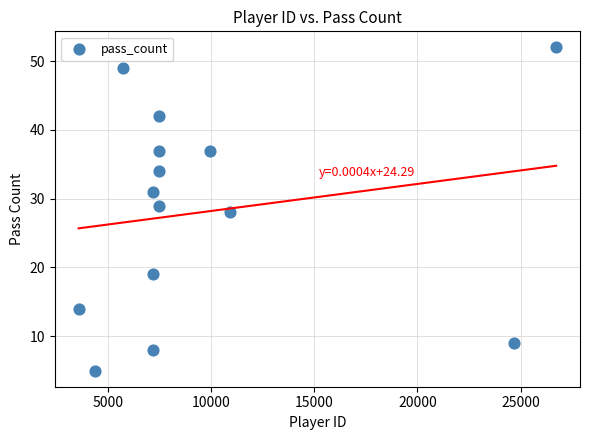

What is the range of X values (max minus min)?

23172